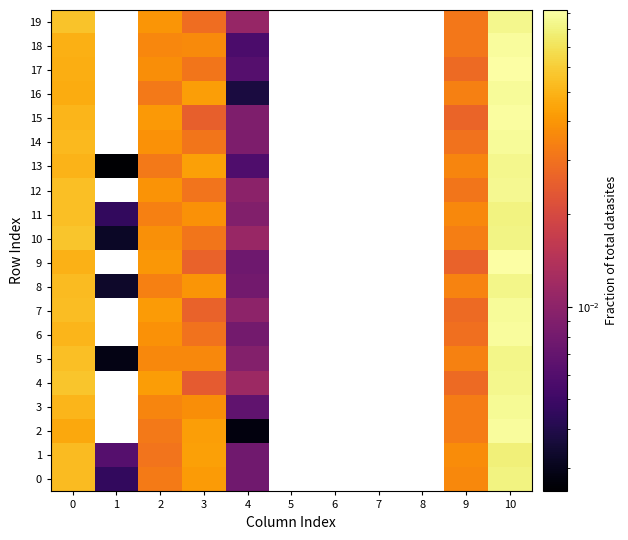

How many values in 5 are above zero?

7